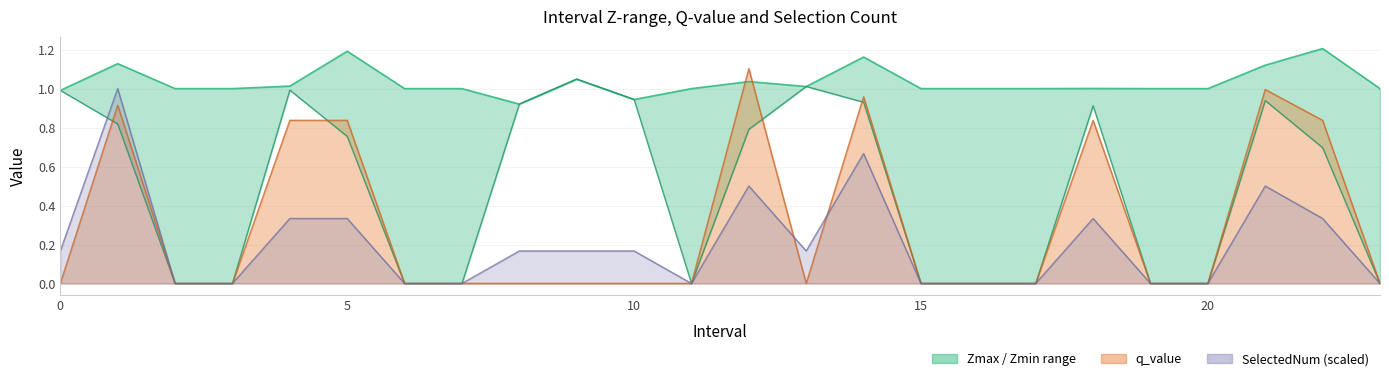

True or false: the data shows -0.3 at 16.

False